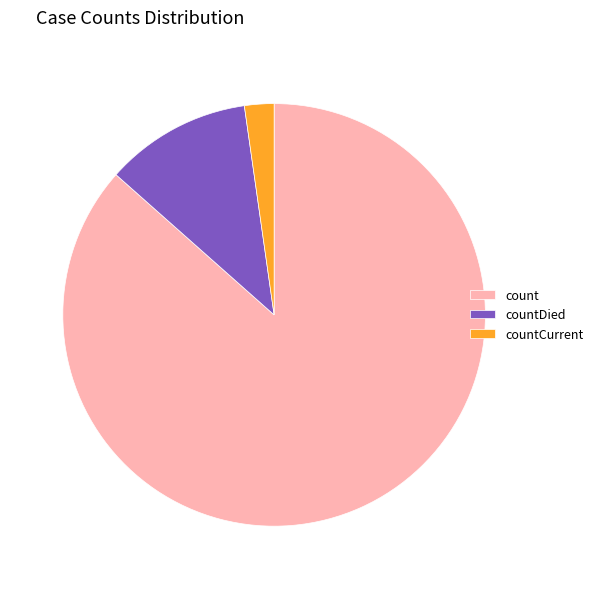

True or false: count accounts for 98% of the total.

False